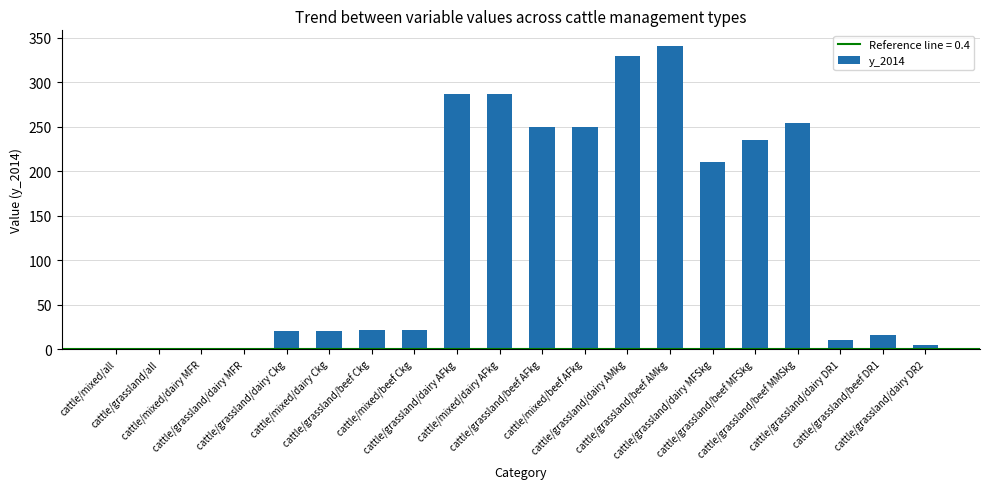

Are the bars horizontal?

No